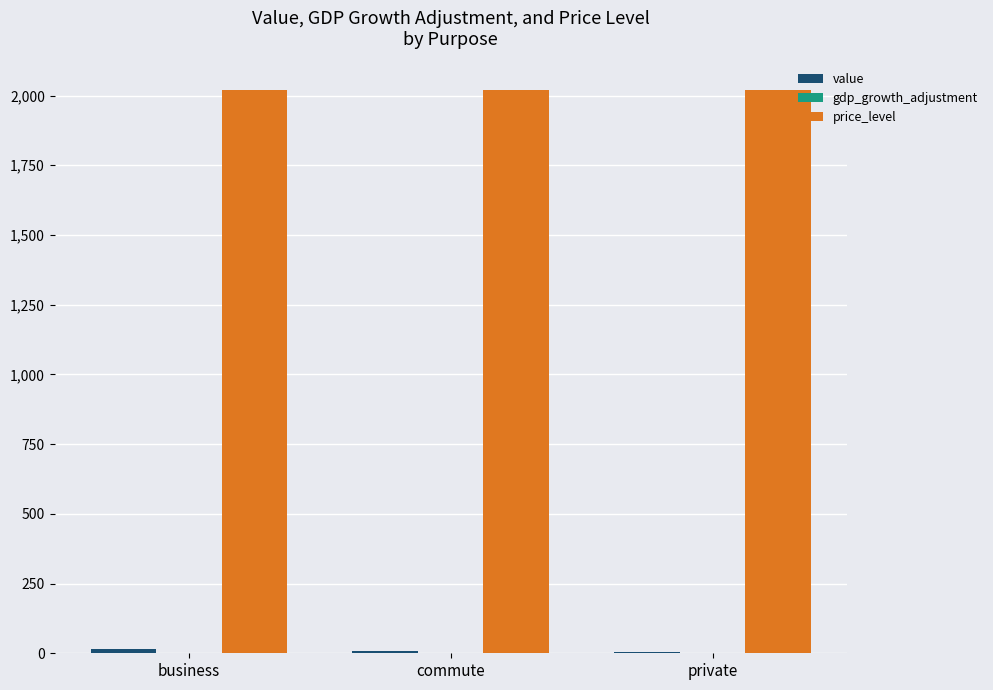

Which series has the largest total across all categories?

price_level